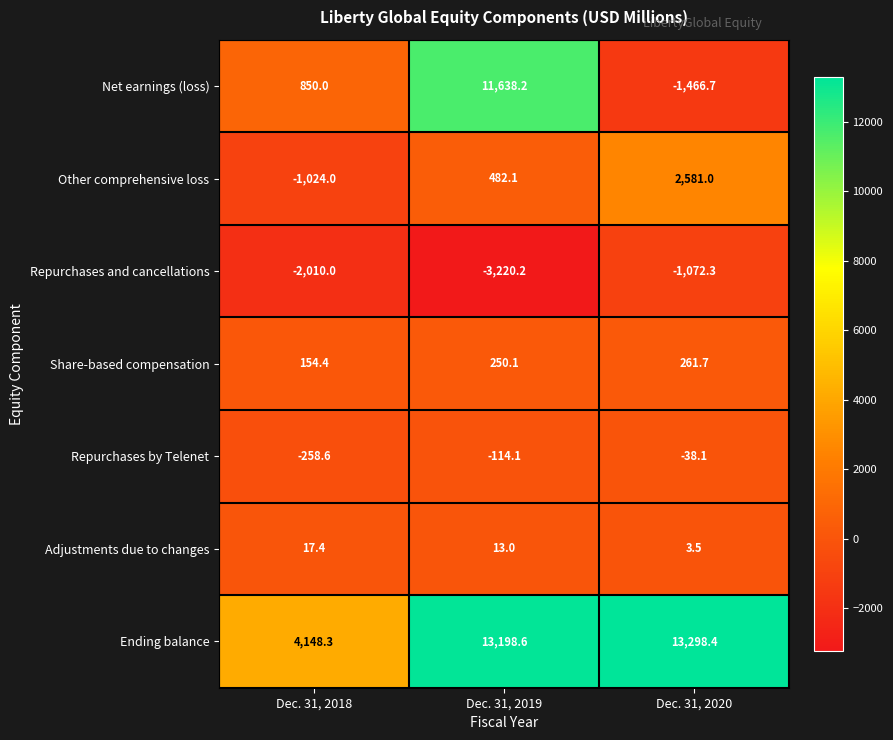

Rank the series by their maximum value, from lowest to highest.

Repurchases and cancellations, Repurchases by Telenet, Adjustments due to changes, Share-based compensation, Other comprehensive loss, Net earnings (loss), Ending balance